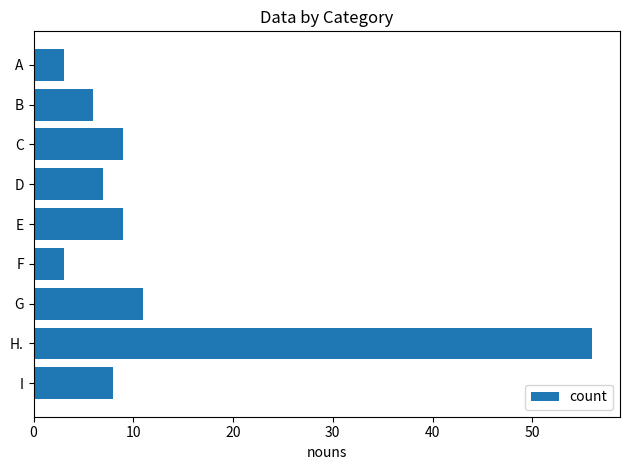

What is the difference between the second highest and second lowest values?

8